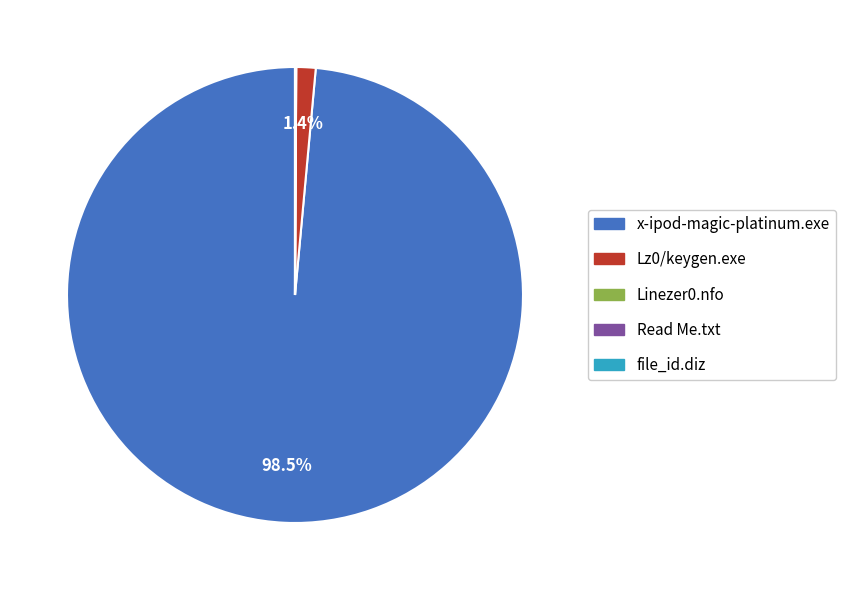

Which slice represents more than half of the pie?

x-ipod-magic-platinum.exe